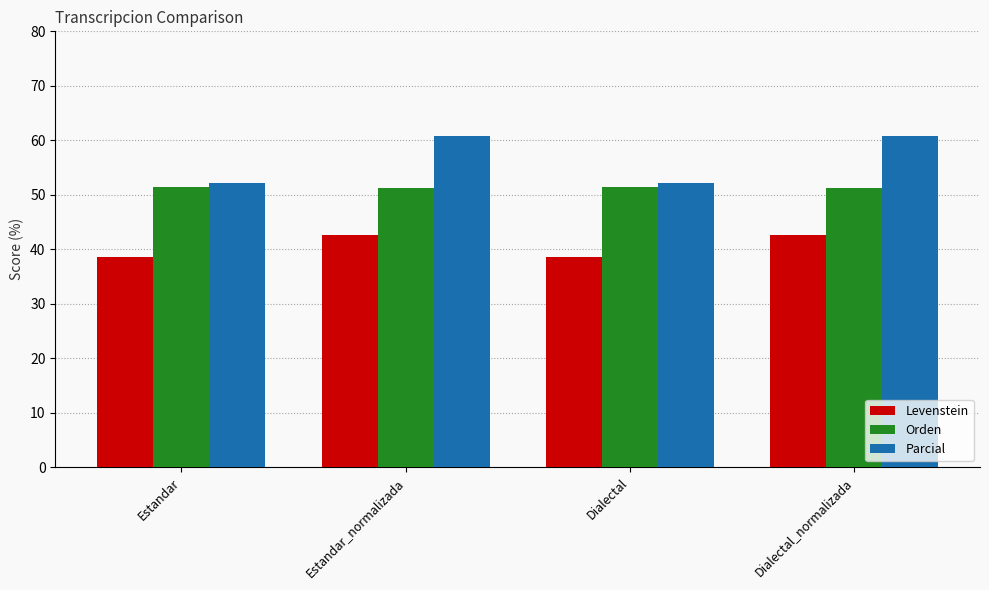

What value does the Parcial series have at Estandar?

52.2